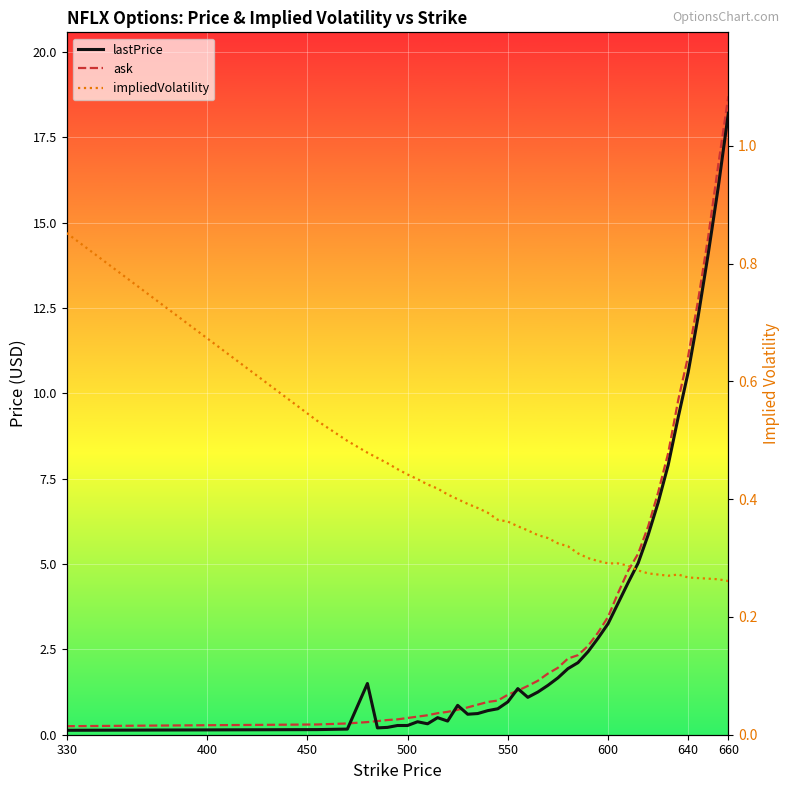

Is it true that ask equals 0.7 at 600?

False